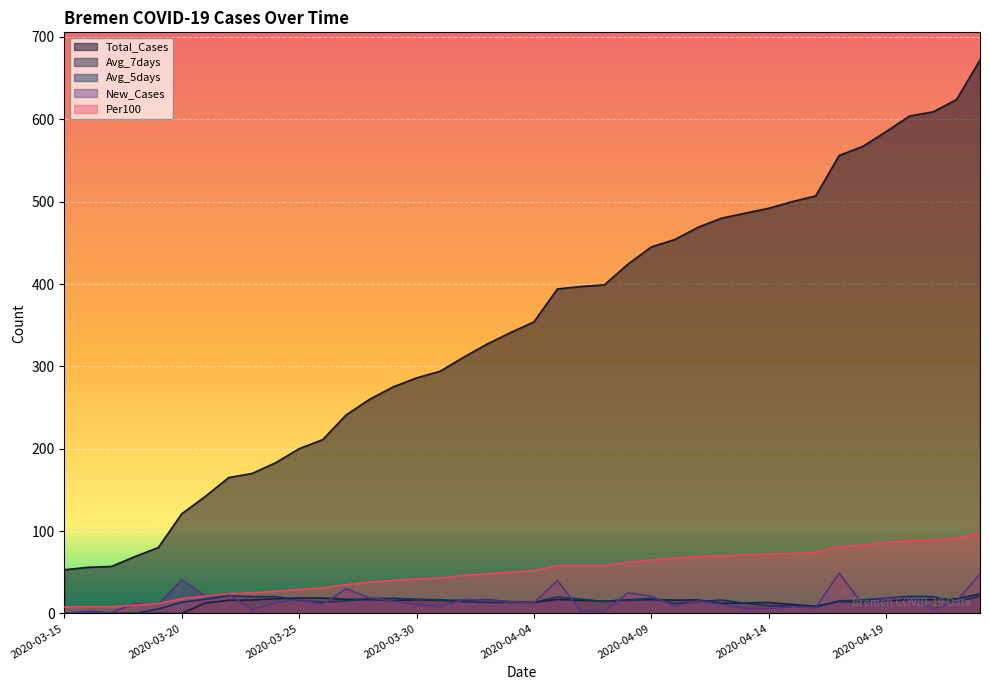

Reading left to right, what are all the values shown in this chart?

Total_Cases: 53.0	56.0	57.0	69.0	80.0	121.0	142.0	165.0	170.0	183.0	200.0	211.0	241.0	260.0	275.0	286.0	294.0	311.0	327.0	341.0	354.0	394.0	397.0	399.0	424.0	445.0	454.0	469.0	480.0	486.0	492.0	500.0	507.0	556.0	567.0	585.0	604.0	609.0	624.0	672.0
Avg_7days: 0.0	0.0	0.0	0.0	0.0	0.0	12.7	16.0	16.3	18.0	18.7	18.7	17.1	16.9	15.7	16.6	15.9	15.9	16.6	14.3	13.4	17.0	15.9	15.0	16.1	16.9	16.1	16.4	12.3	12.7	13.3	10.9	8.9	14.6	14.0	15.0	16.9	16.7	17.7	23.6
Avg_5days: 0.0	0.0	0.0	0.0	5.4	13.6	17.2	21.6	20.2	20.6	15.8	13.8	15.2	18.0	18.4	17.2	16.6	14.0	13.4	13.2	13.6	20.0	17.2	14.4	16.6	18.2	12.0	14.4	16.2	12.4	9.4	9.2	7.6	15.2	16.2	18.6	20.8	20.4	13.6	21.0
New_Cases: 0.0	3.0	1.0	12.0	11.0	41.0	21.0	23.0	5.0	13.0	17.0	11.0	30.0	19.0	15.0	11.0	8.0	17.0	16.0	14.0	13.0	40.0	3.0	2.0	25.0	21.0	9.0	15.0	11.0	6.0	6.0	8.0	7.0	49.0	11.0	18.0	19.0	5.0	15.0	48.0
Per100: 8.0	8.0	8.0	10.0	12.0	18.0	21.0	24.0	25.0	27.0	29.0	31.0	35.0	38.0	40.0	42.0	43.0	46.0	48.0	50.0	52.0	58.0	58.0	58.0	62.0	65.0	67.0	69.0	70.0	71.0	72.0	73.0	74.0	81.0	83.0	86.0	88.0	89.0	91.0	98.0